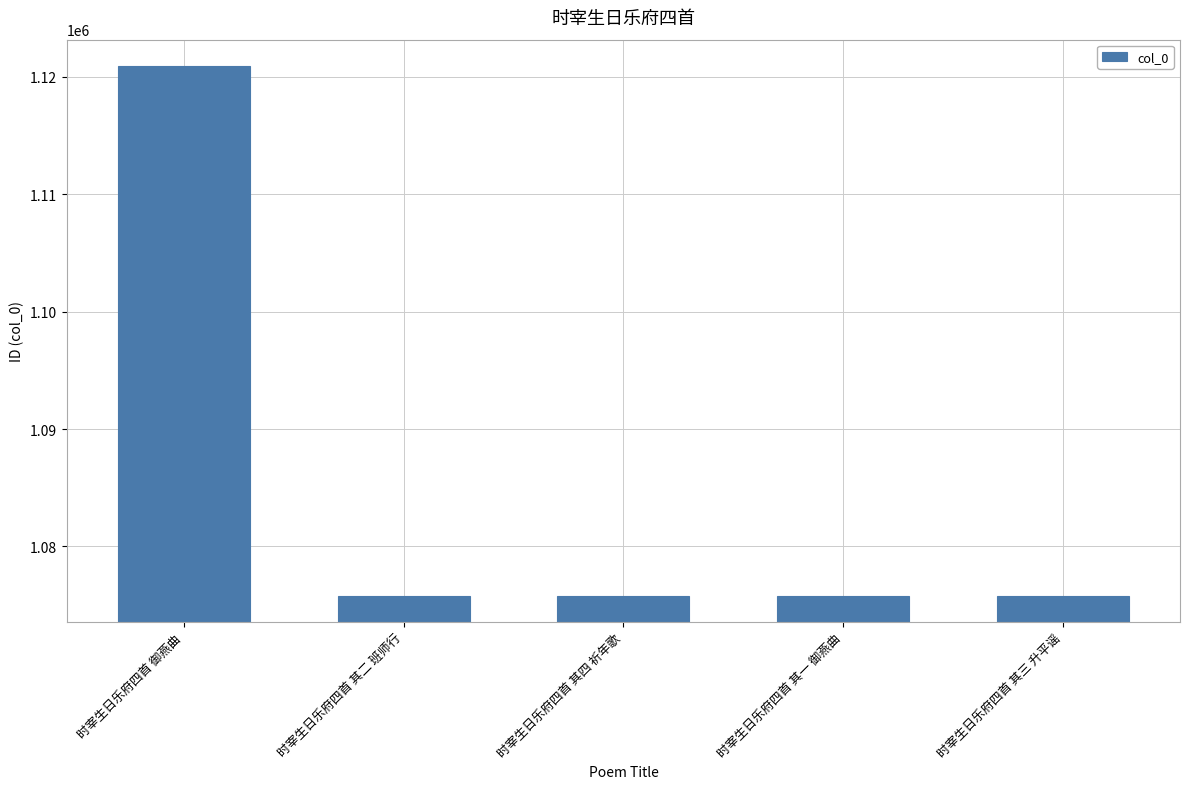

What position from the right is 时宰生日乐府四首 其三 升平谣?

1